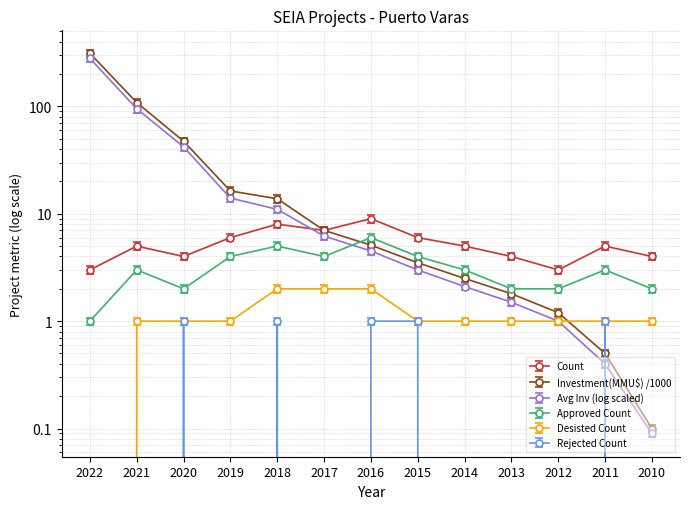

At which label does Desisted Count first exceed 1?

2018